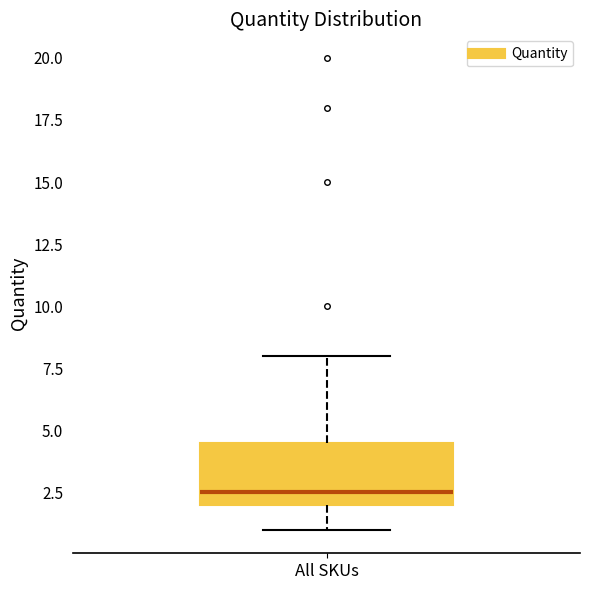

Transcribe this box plot: give where the median line is, the range the box spans, and where the two whiskers end, as read against the y-axis. The values are not printed on the chart, so give them approximately, as read against the axis.

median 2.5, box 2.0 to 4.5, whiskers 1.0 to 8.0